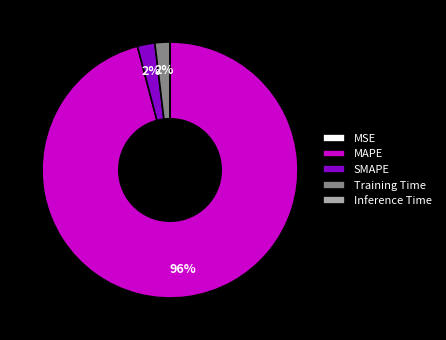

What is the largest slice in the pie chart?

MAPE